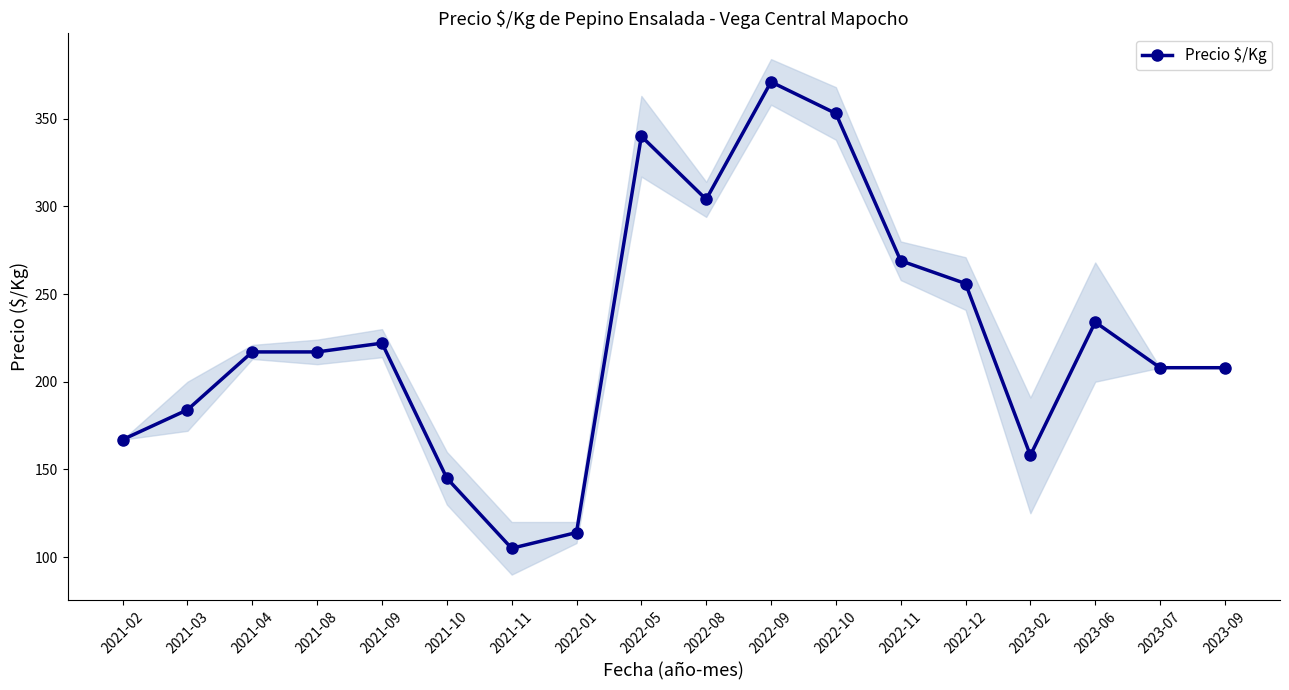

How many lines are shown in the chart?

1